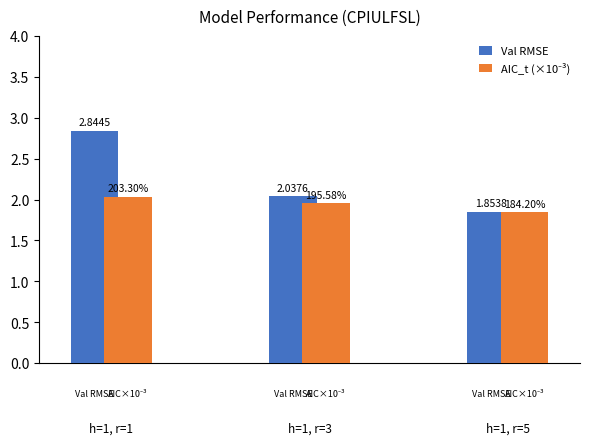

Which series has the largest total across all categories?

Val RMSE